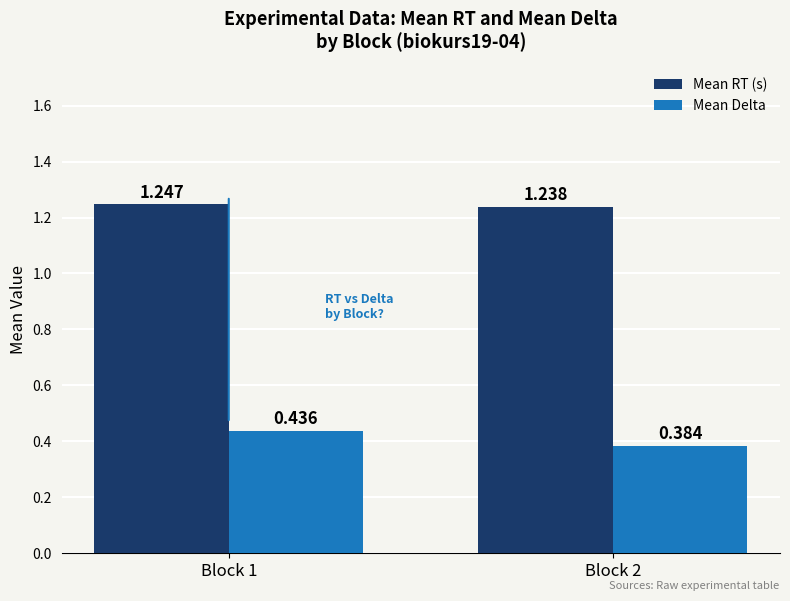

How many data points does each series have?

2